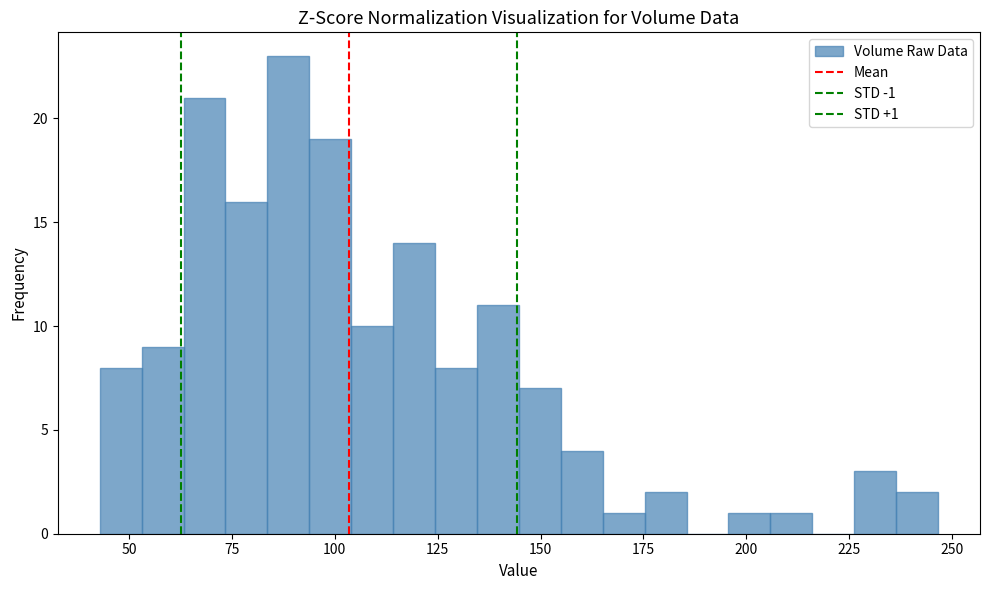

Around what value on the x-axis is the tallest bar? Give the approximate position of its centre, as read against the axis.

90